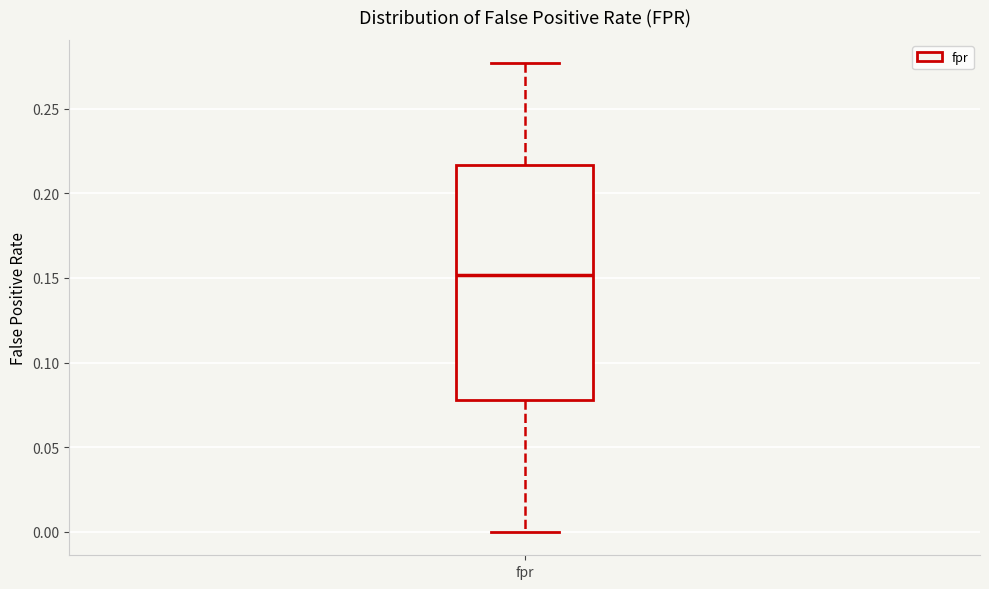

Read this box plot against the y-axis: the position of the median line, the range covered by the box, and the ends of both whiskers. The values are not printed on the chart, so give them approximately, as read against the axis.

median 0.150, box 0.080 to 0.215, whiskers 0.000 to 0.275